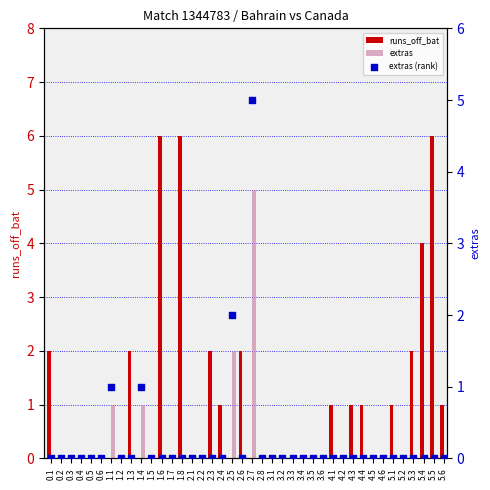

At which category is the sum across all series the highest?

2.7